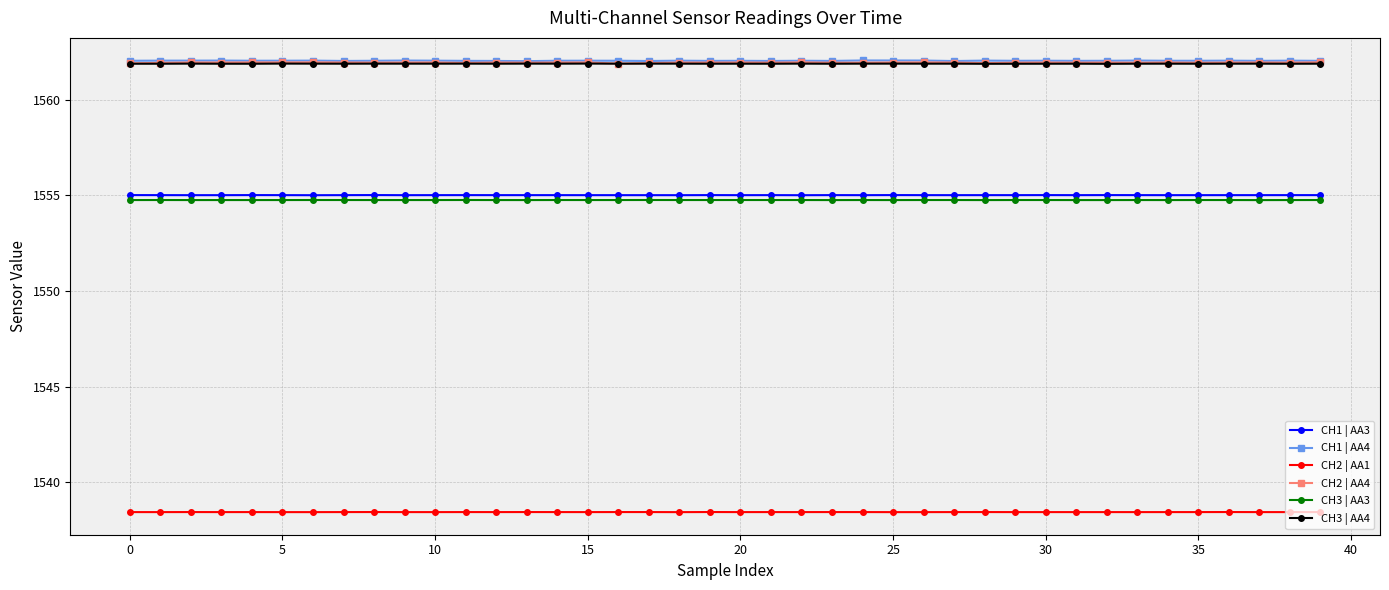

What is the difference between the second highest and minimum values in the CH2 | AA4 series?

0.1